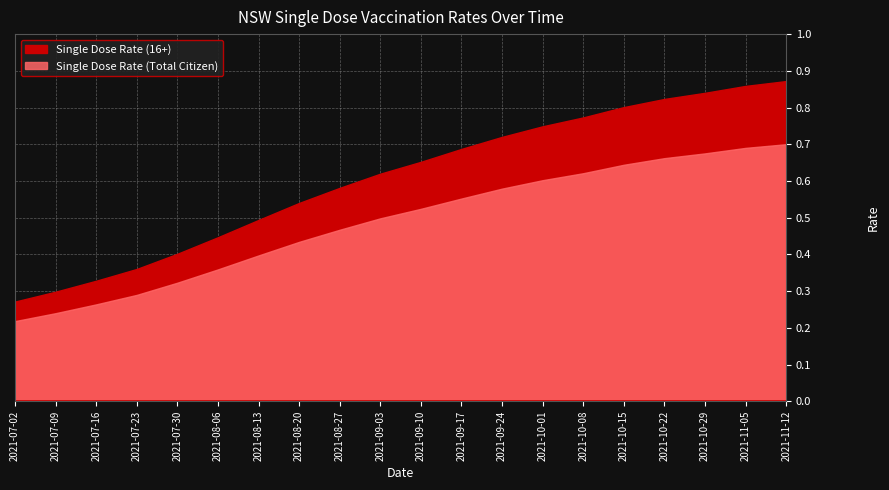

True or false: Single Dose Rate (Total Citizen) and Single Dose Rate (16+) cross at least once.

False